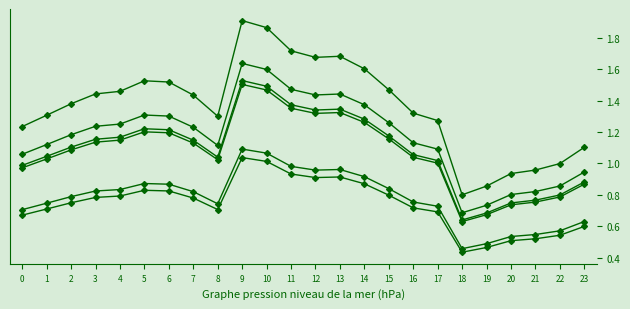

How many categories are shown in the chart?

24